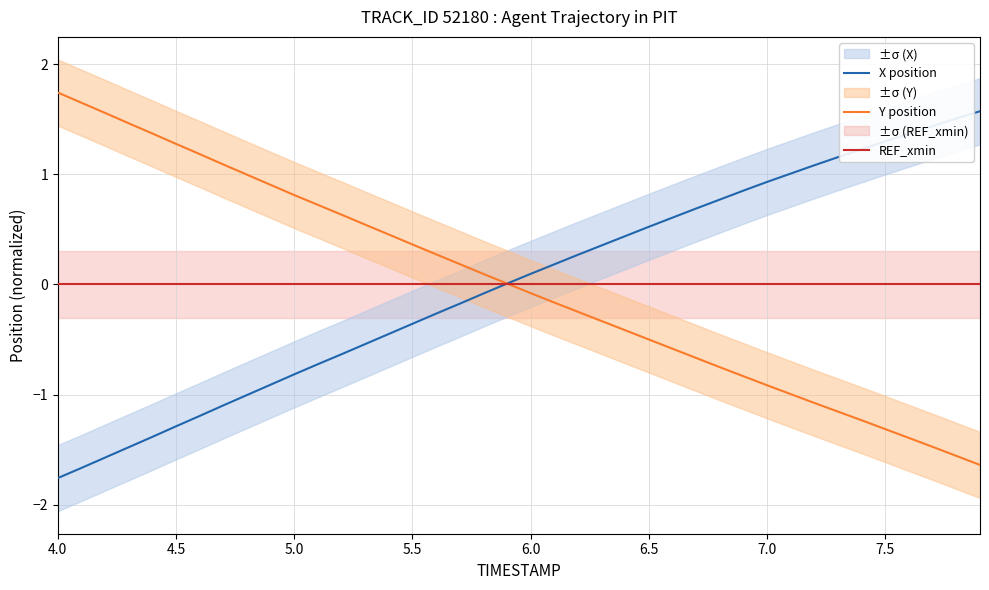

What is the highest value of the Y position series?

1.7